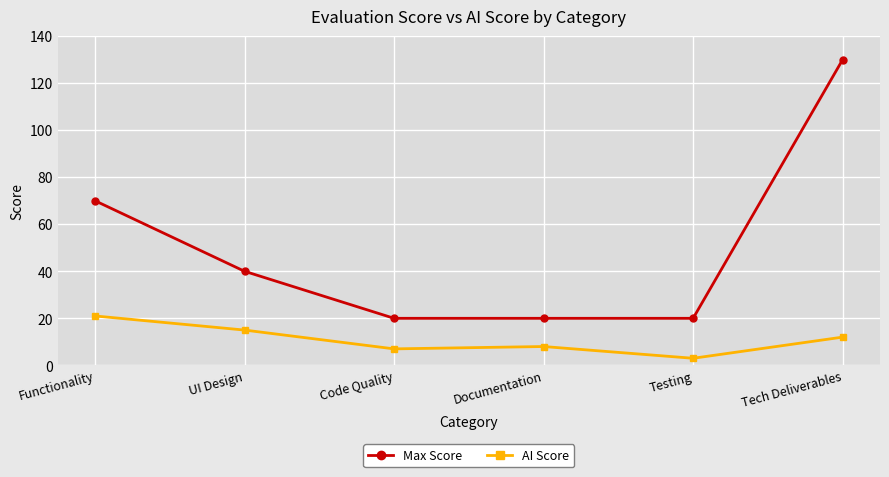

Which category has the highest value in the Max Score series?

Tech Deliverables